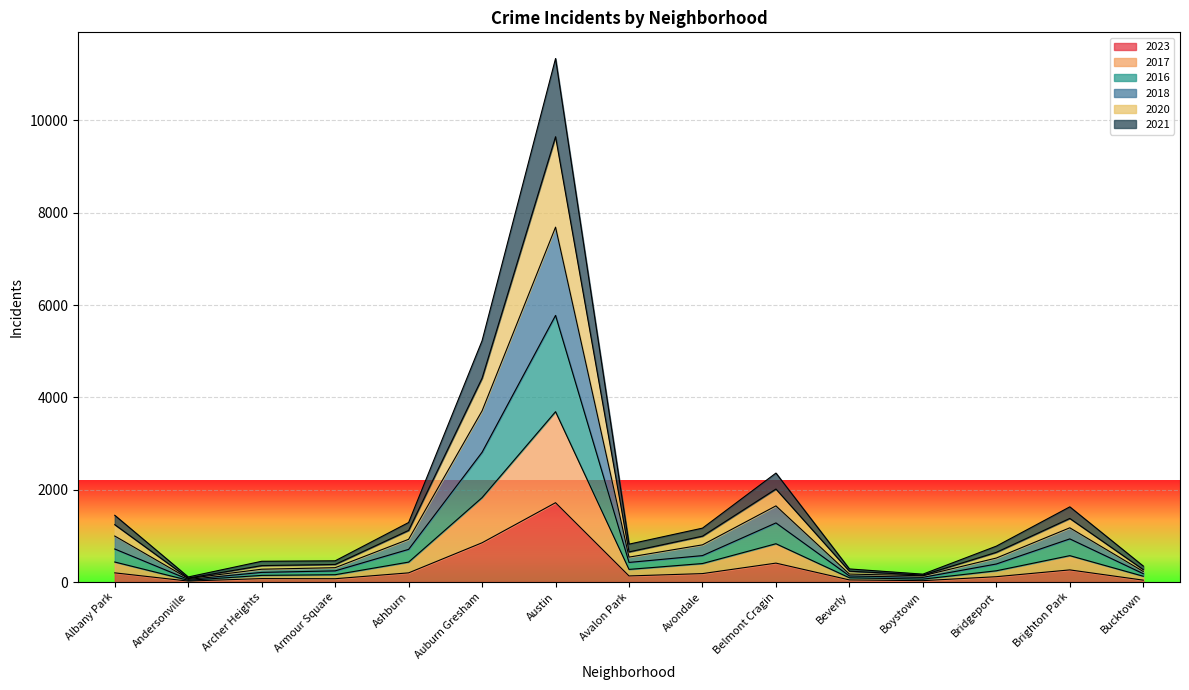

How many data points in 2023 are less than 132?

7